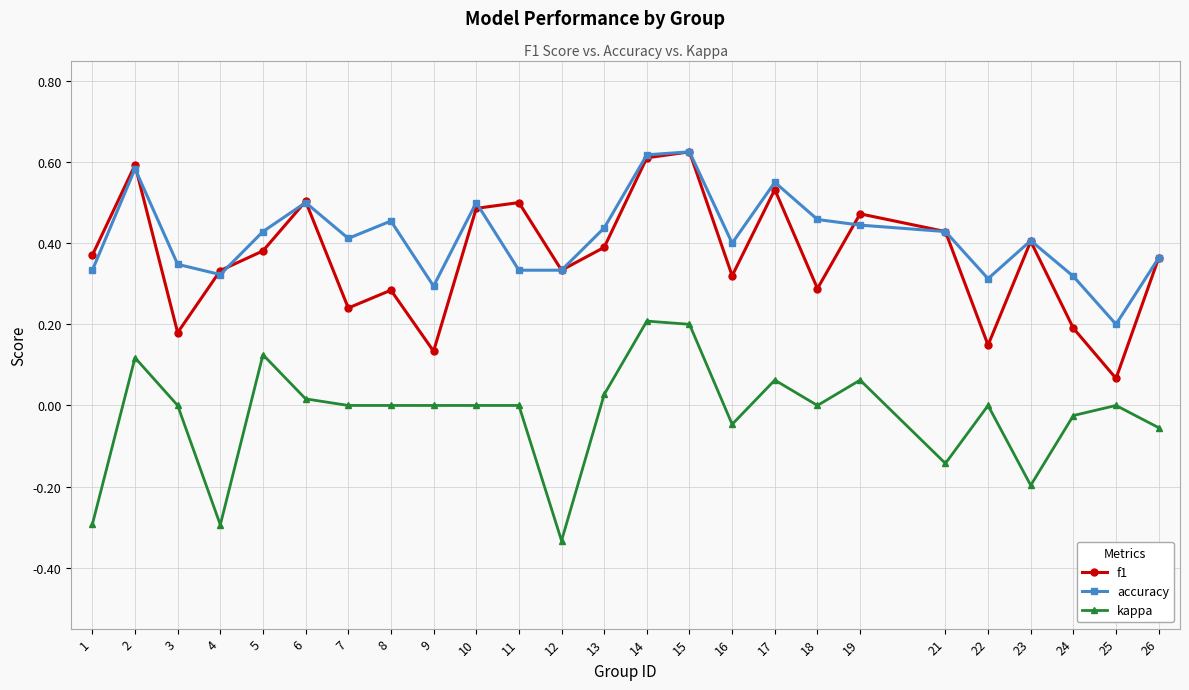

True or false: kappa and f1 cross at least once.

False